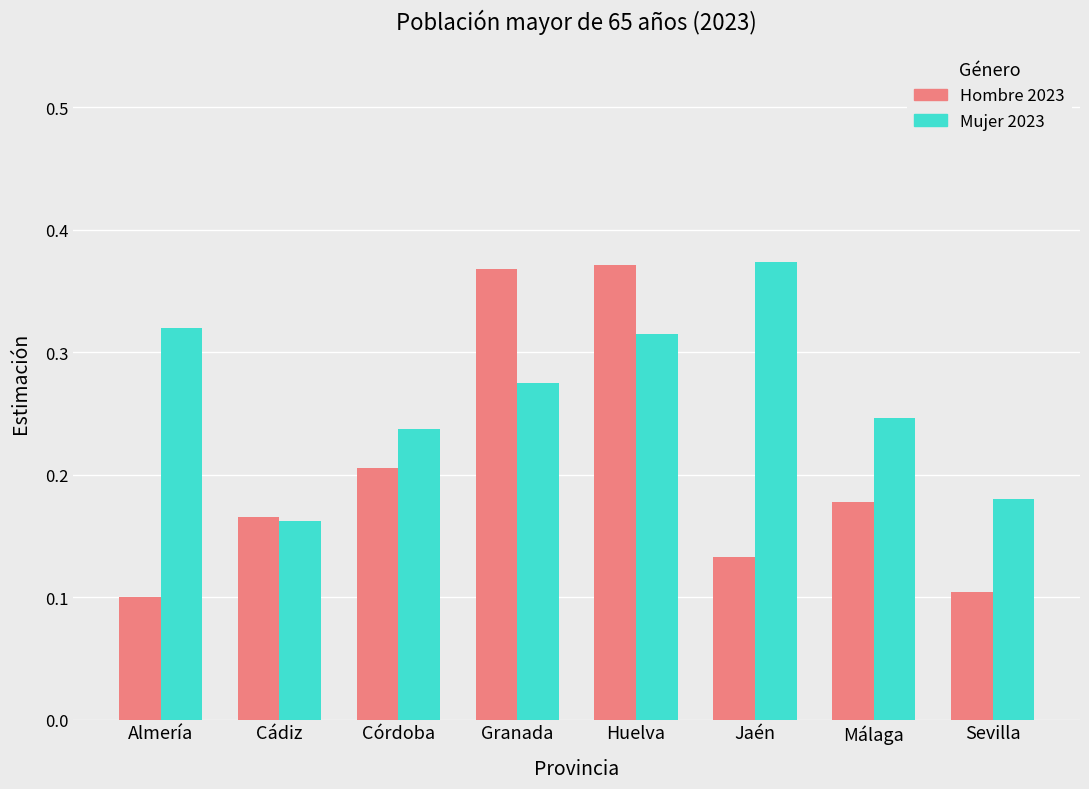

What position from the right is Huelva?

4